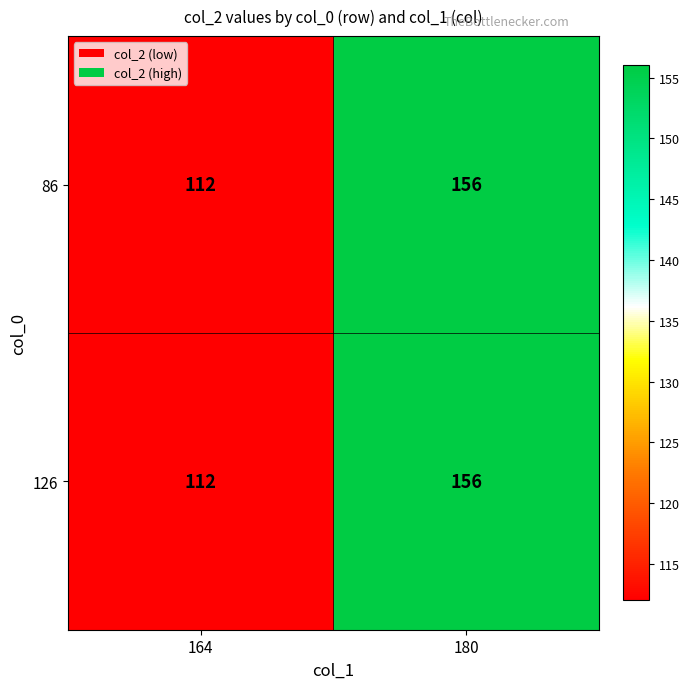

The 86 series shows 112 at 164. True or false?

True